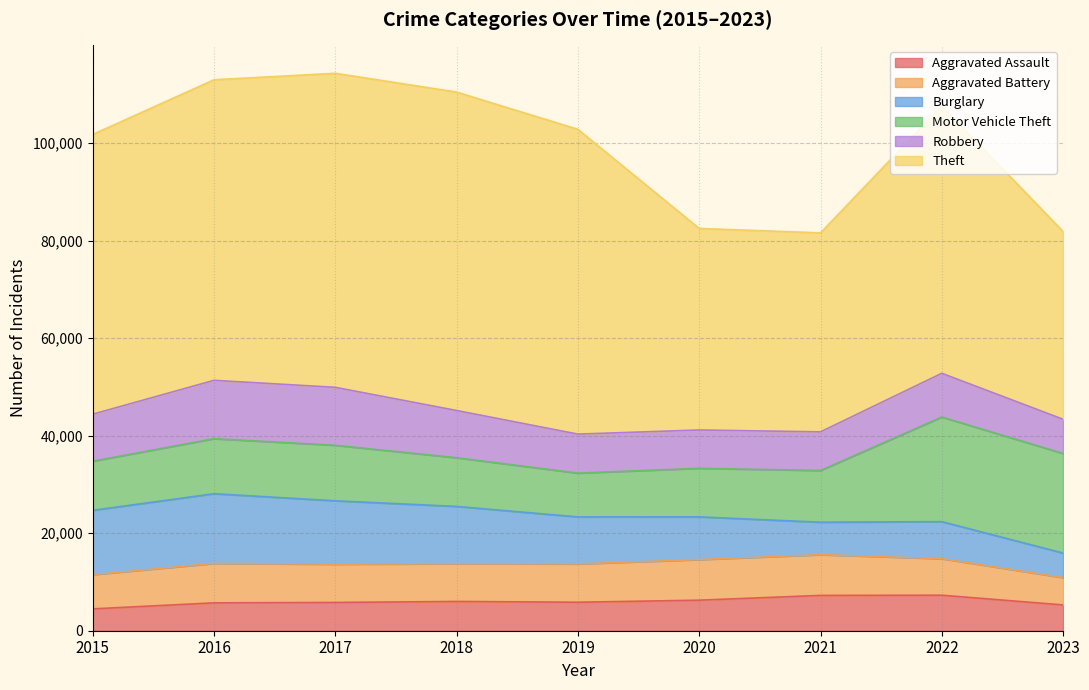

What is the approximate value of Theft at 2017?

64386